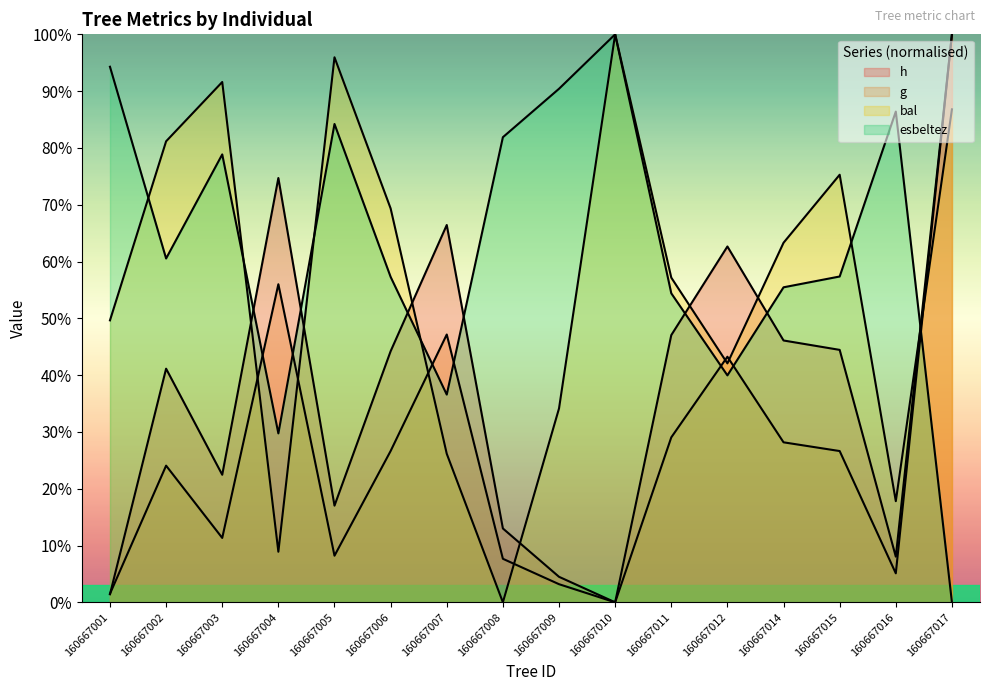

At which label does bal reach its peak?

160667010